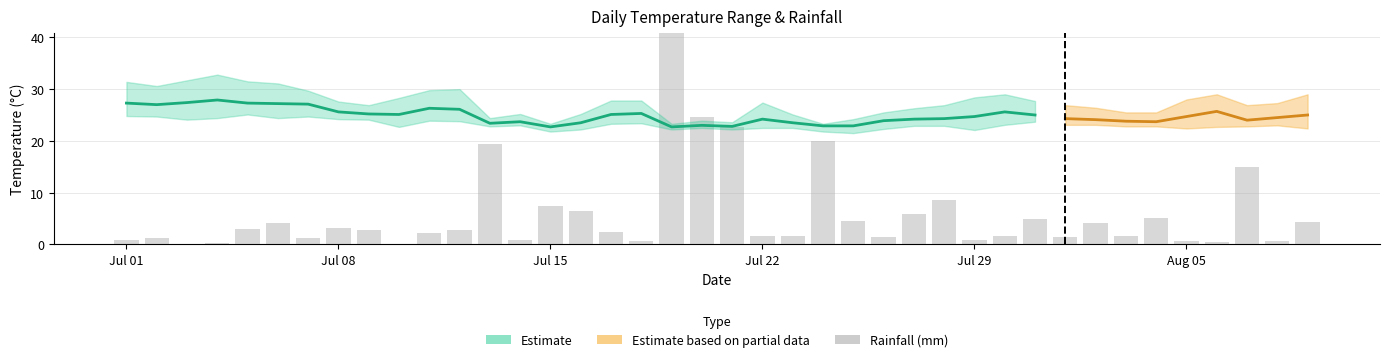

What is the maximum value shown in the chart?

42.9